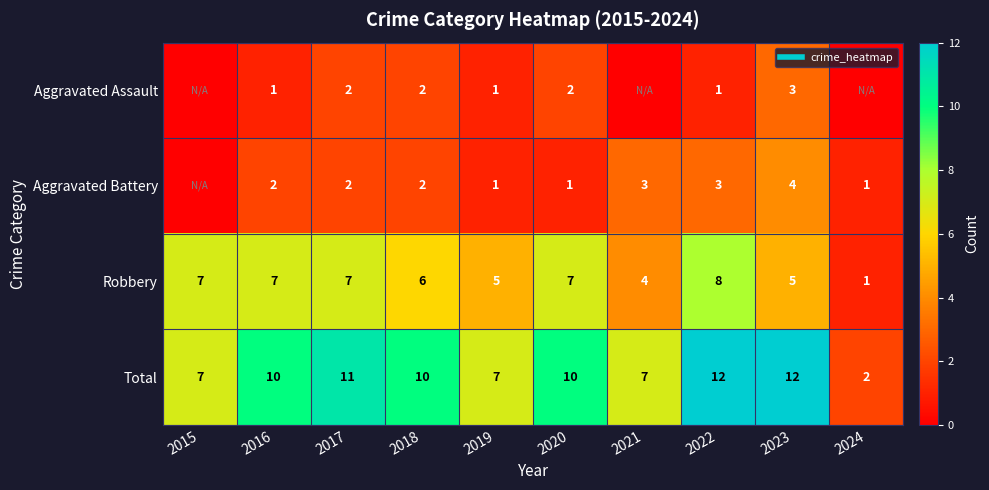

What is the total value across all series at 2022?

24